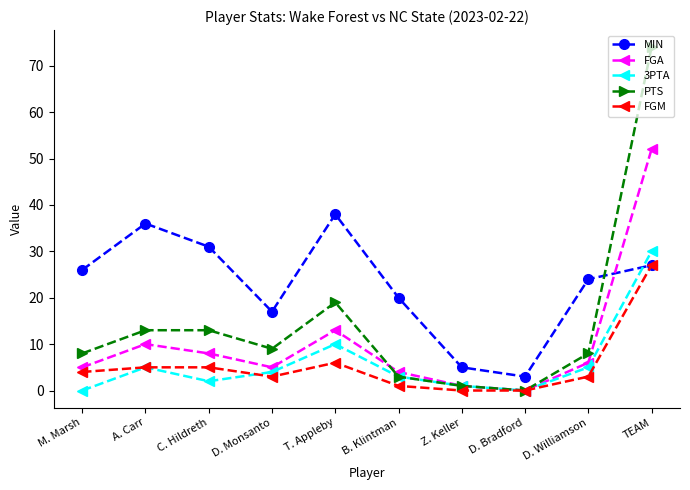

How many data points does each series have?

10